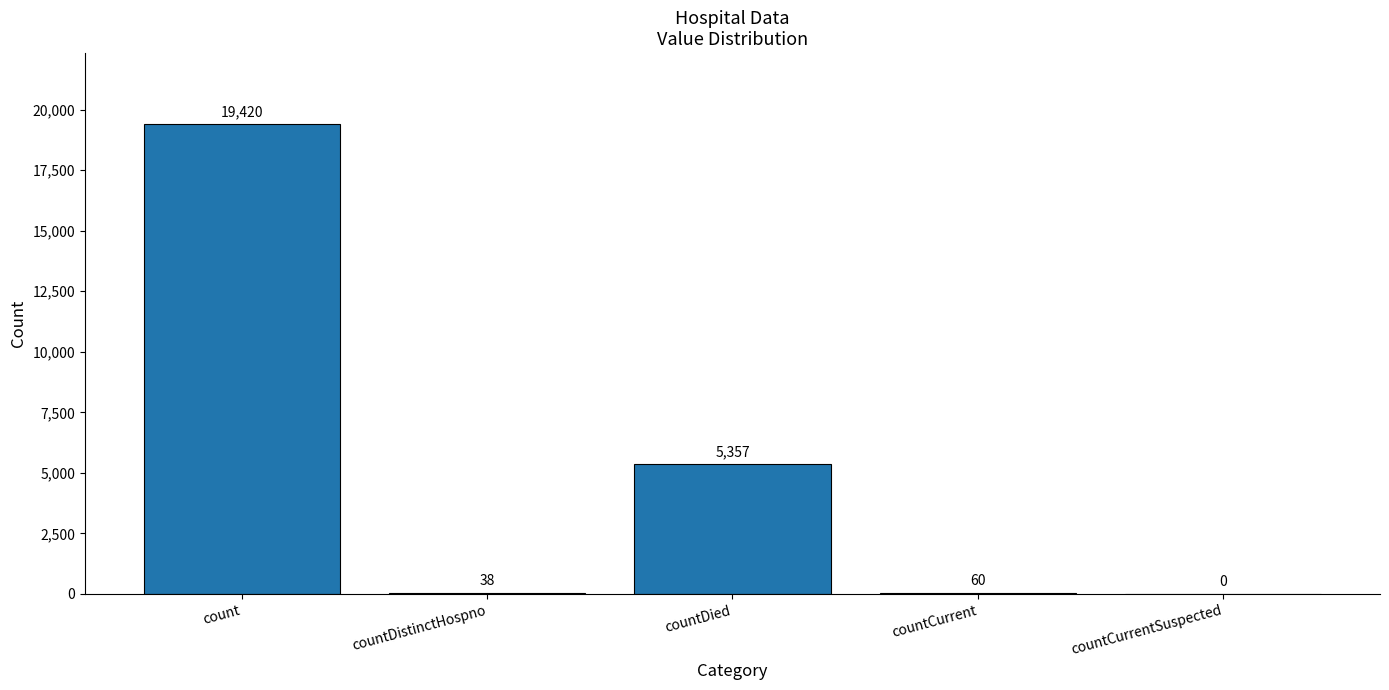

True or false: the data shows 38 at countDistinctHospno.

True